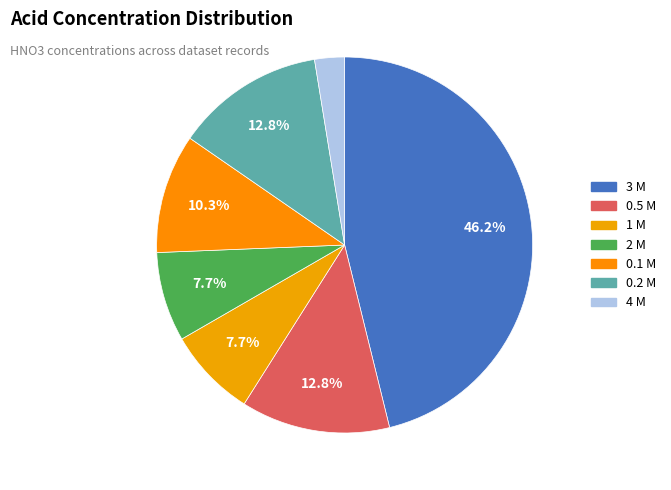

Does any single category account for the majority?

No